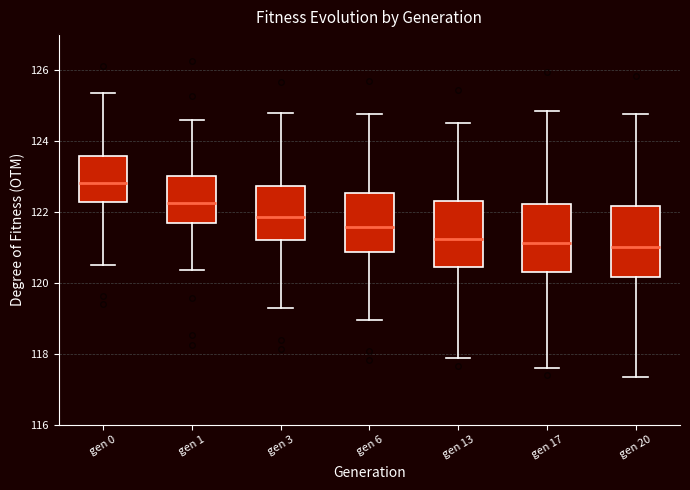

Reading left to right, transcribe this box plot: for each box, give where its median line is, the range the box spans, and where its two whiskers end, as read against the y-axis. The values are not printed on the chart, so give them approximately, as read against the axis.

gen 0: median 122.8, box 122.2 to 123.6, whiskers 120.4 to 125.4
gen 1: median 122.2, box 121.6 to 123.0, whiskers 120.4 to 124.6
gen 3: median 121.8, box 121.2 to 122.8, whiskers 119.2 to 124.8
gen 6: median 121.6, box 120.8 to 122.6, whiskers 119.0 to 124.8
gen 13: median 121.2, box 120.4 to 122.2, whiskers 117.8 to 124.4
gen 17: median 121.2, box 120.4 to 122.2, whiskers 117.6 to 124.8
gen 20: median 121.0, box 120.2 to 122.2, whiskers 117.4 to 124.8